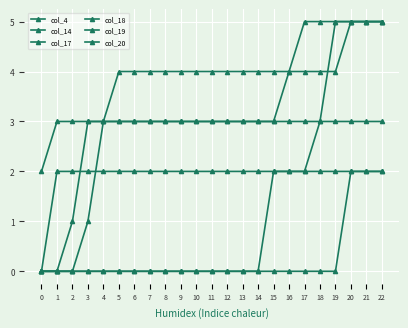

Is the value of col_19 at 8 greater than the value of col_18 at 16?

Yes